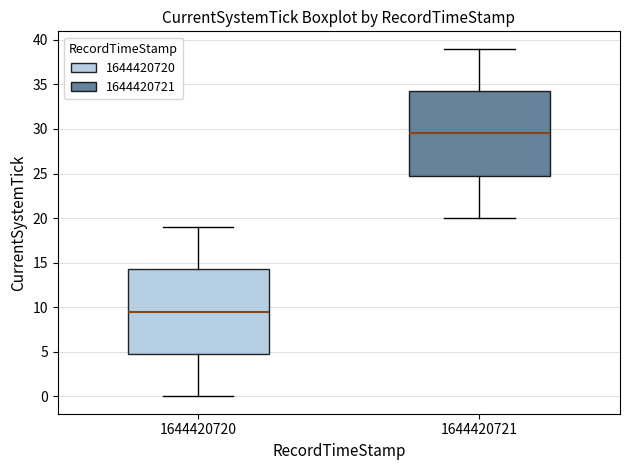

Reading left to right, transcribe this box plot: for each box, give where its median line is, the range the box spans, and where its two whiskers end, as read against the y-axis. The values are not printed on the chart, so give them approximately, as read against the axis.

1644420720: median 9.5, box 5.0 to 14.5, whiskers 0.0 to 19.0
1644420721: median 29.5, box 25.0 to 34.5, whiskers 20.0 to 39.0